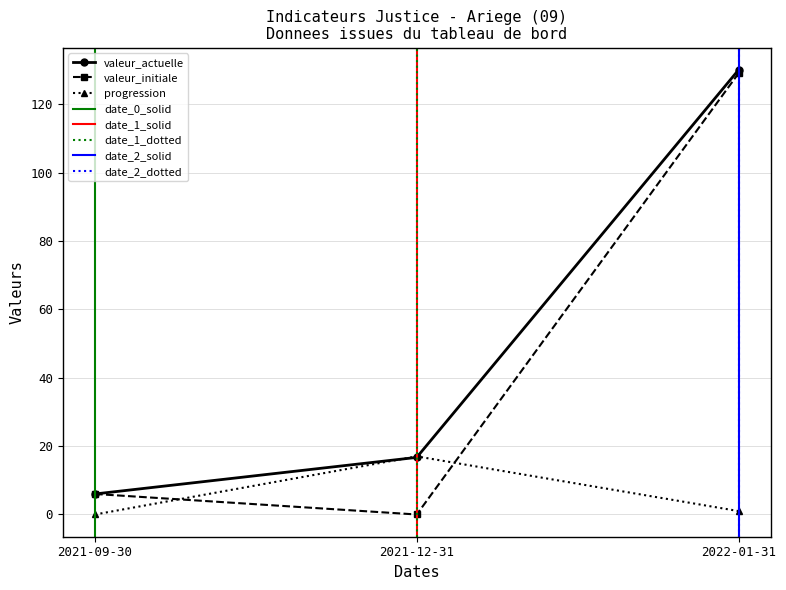

Is the value of progression at 2021-09-30 greater than the value of valeur_actuelle at 2021-09-30?

No